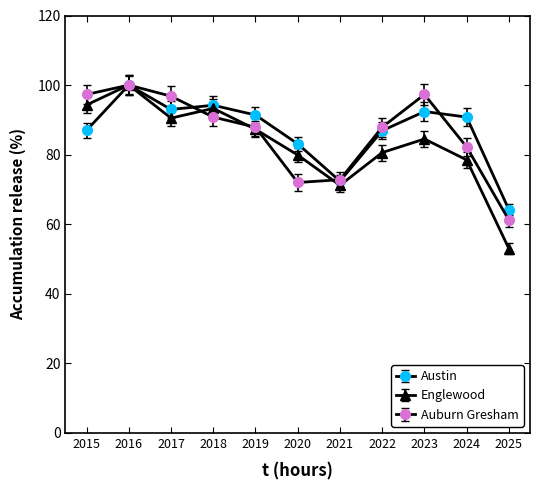

After their last crossing, which series has the higher values: Englewood or Auburn Gresham?

Auburn Gresham